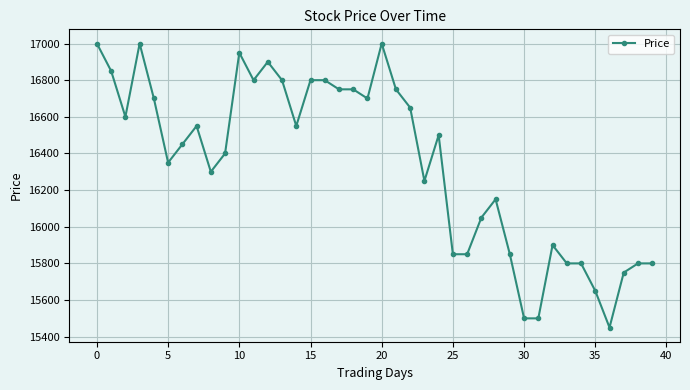

What is the average value?

16346